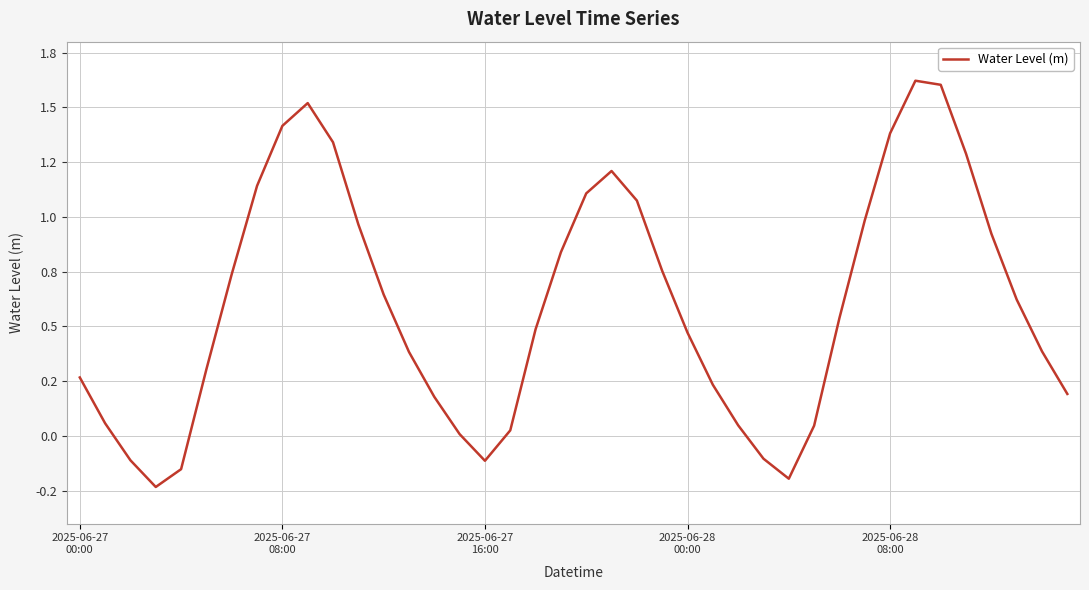

Rank the categories by value from highest to lowest.

33, 34, 9, 8, 32, 10, 35, 21, 7, 20, 22, 31, 11, 36, 19, 23, 6, 12, 37, 30, 18, 24, 38, 13, 5, 2025-06-27
00:00, 25, 39, 14, 2025-06-27
08:00, 26, 29, 17, 15, 27, 2025-06-27
16:00, 16, 2025-06-28
08:00, 28, 2025-06-28
00:00